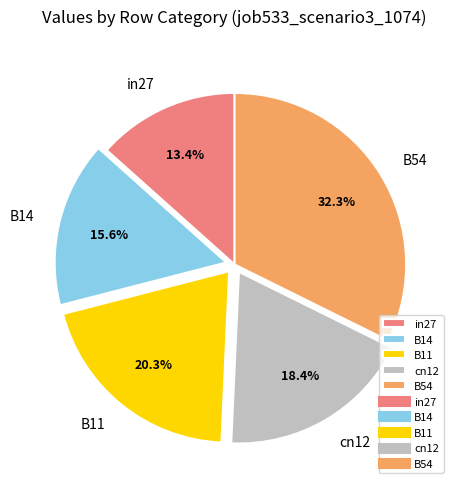

The B14 slice represents 16% of the pie. True or false?

True